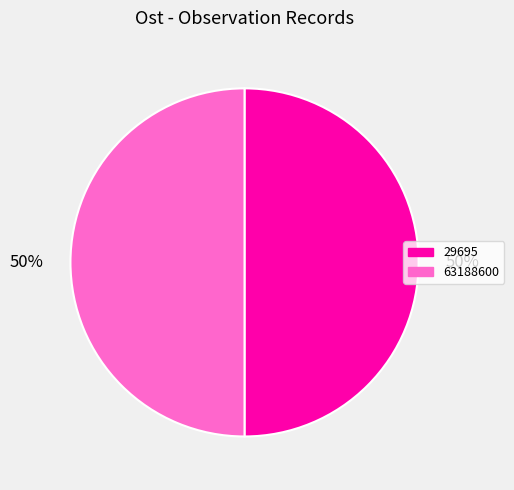

Approximately how many times larger is the value at 29695 compared to 63188600?

1.0